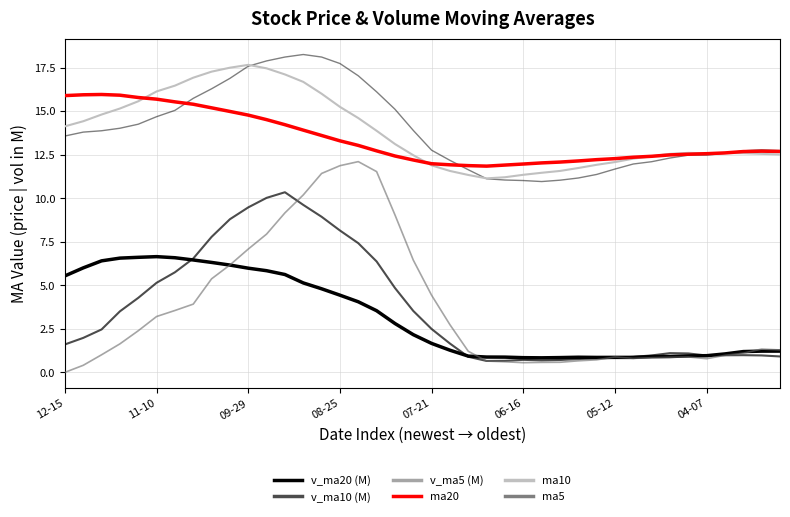

Does the chart have visible grid lines?

Yes